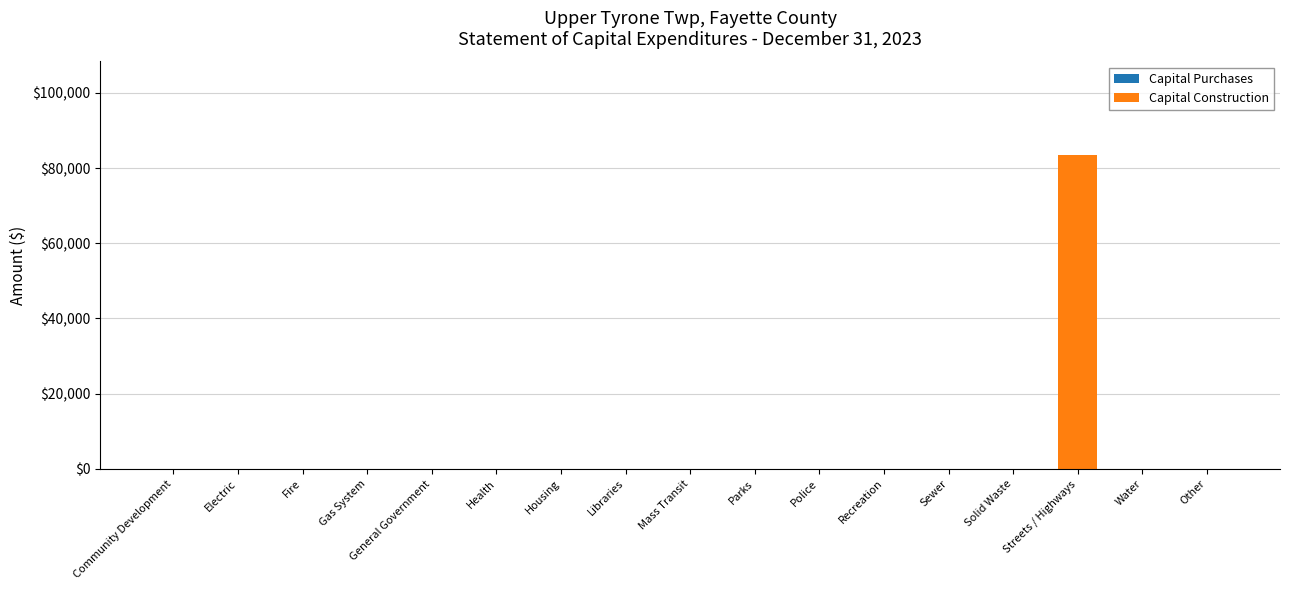

Count the number of data series in this chart.

1